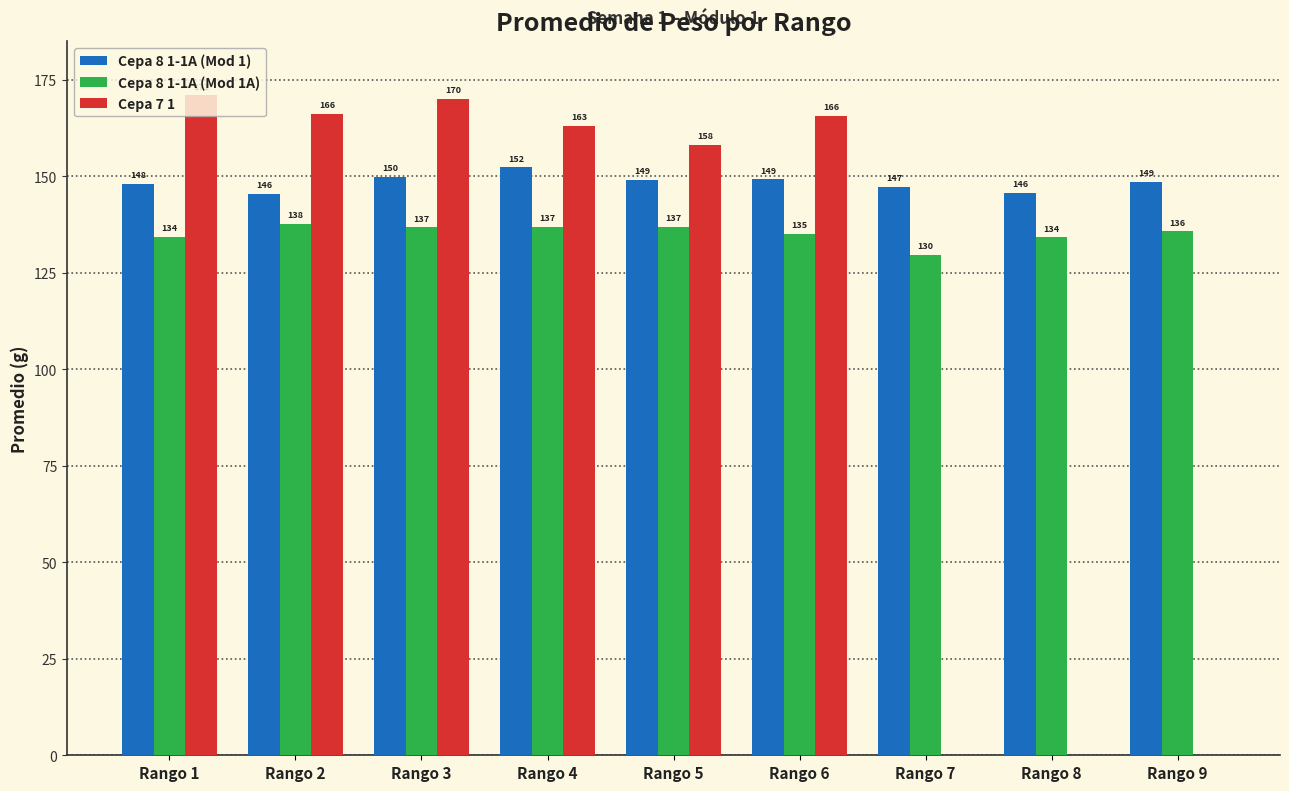

Is it true that Cepa 7 1 equals 90.2 at Rango 5?

False